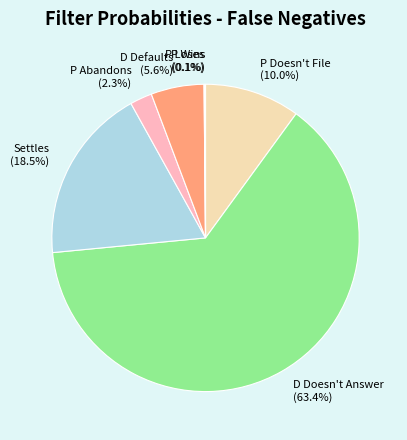

Which has a higher value, P Abandons (2.3%) or D Defaults (5.6%)?

D Defaults (5.6%)